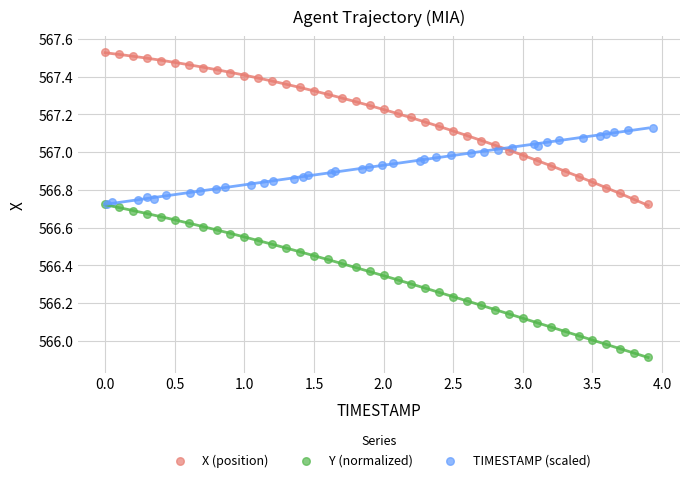

Which series contains the lowest Y value?

Y (normalized)